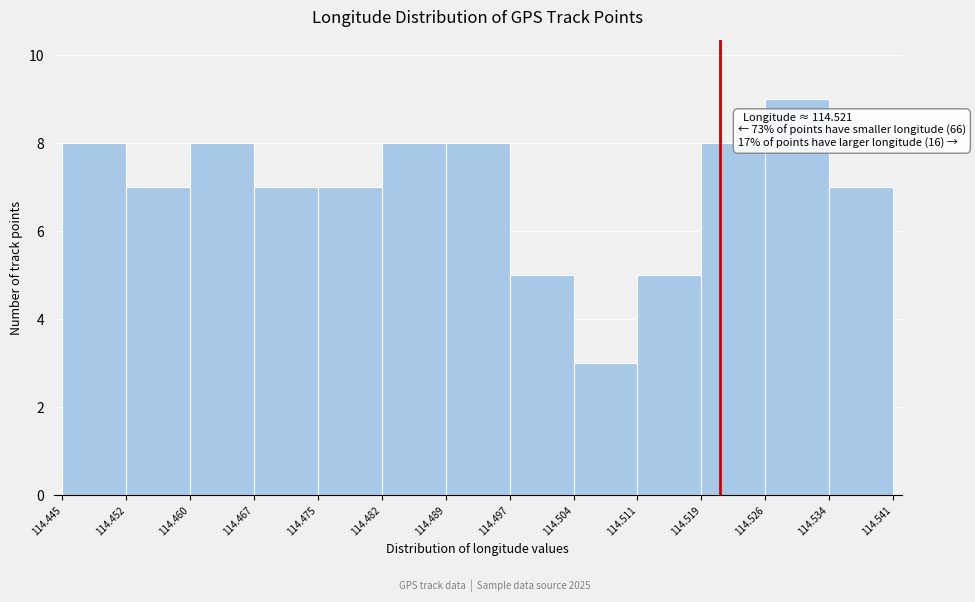

Which range on the x-axis has the tallest bar?

114.526 to 114.534